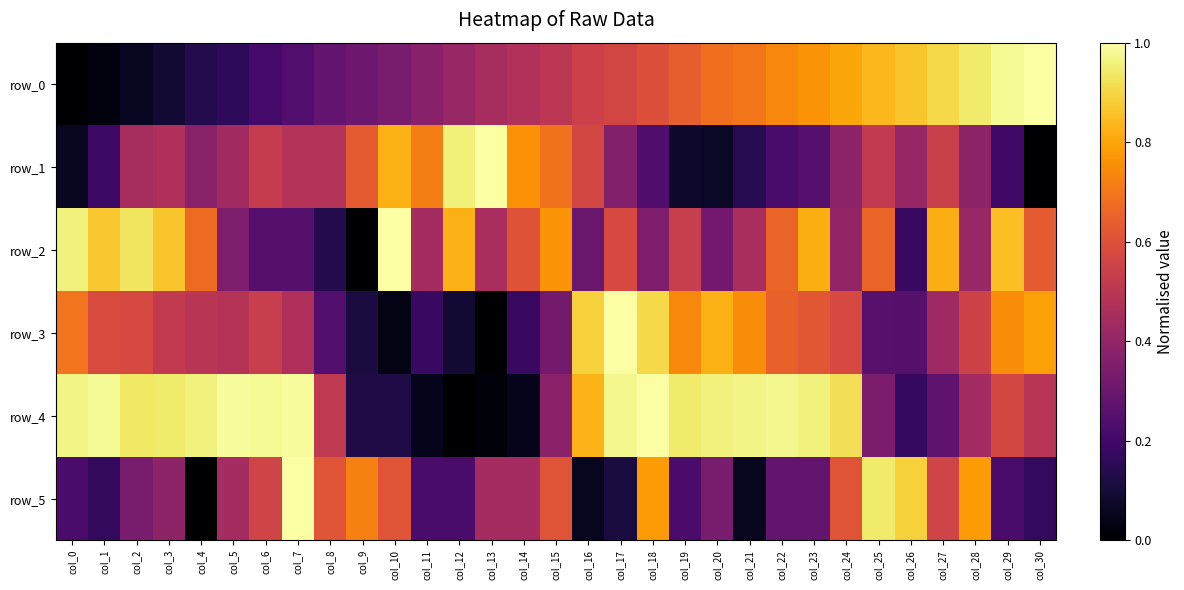

True or false: row_1 has a value of 1.0 at col_12.

True